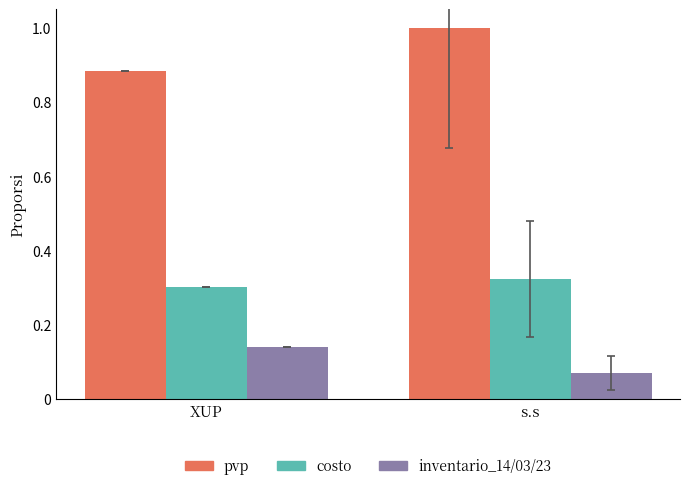

Which series has the largest range (max minus min)?

pvp